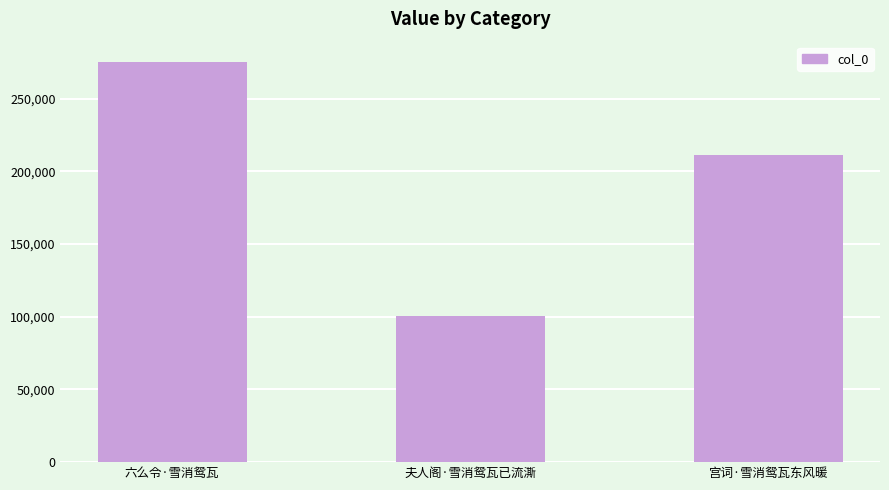

How many bars are there in total?

3